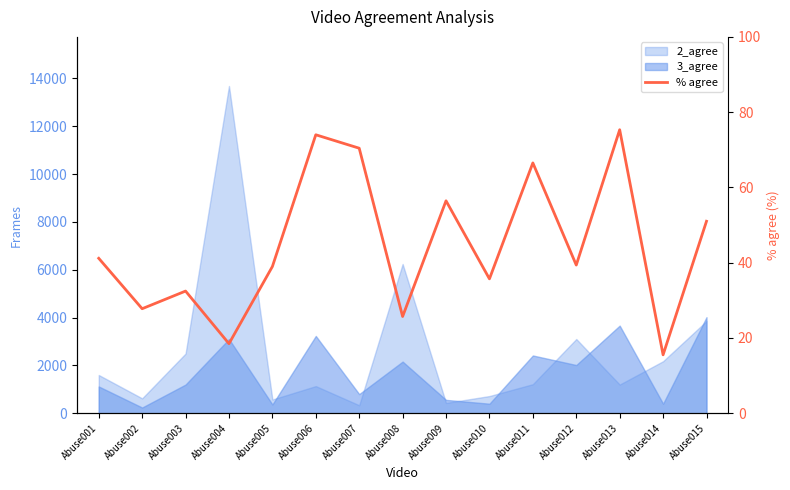

Reading right to left, transcribe all the data shown in this chart.

51.0	15.5	75.3	39.4	66.5	35.7	56.5	25.7	70.4	74.0	39.0	18.5	32.5	27.8	41.2